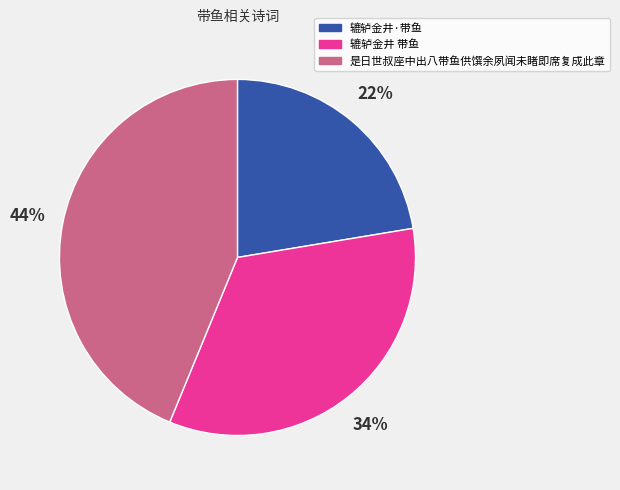

To the nearest percent, what portion does 辘轳金井 带鱼 represent?

34%